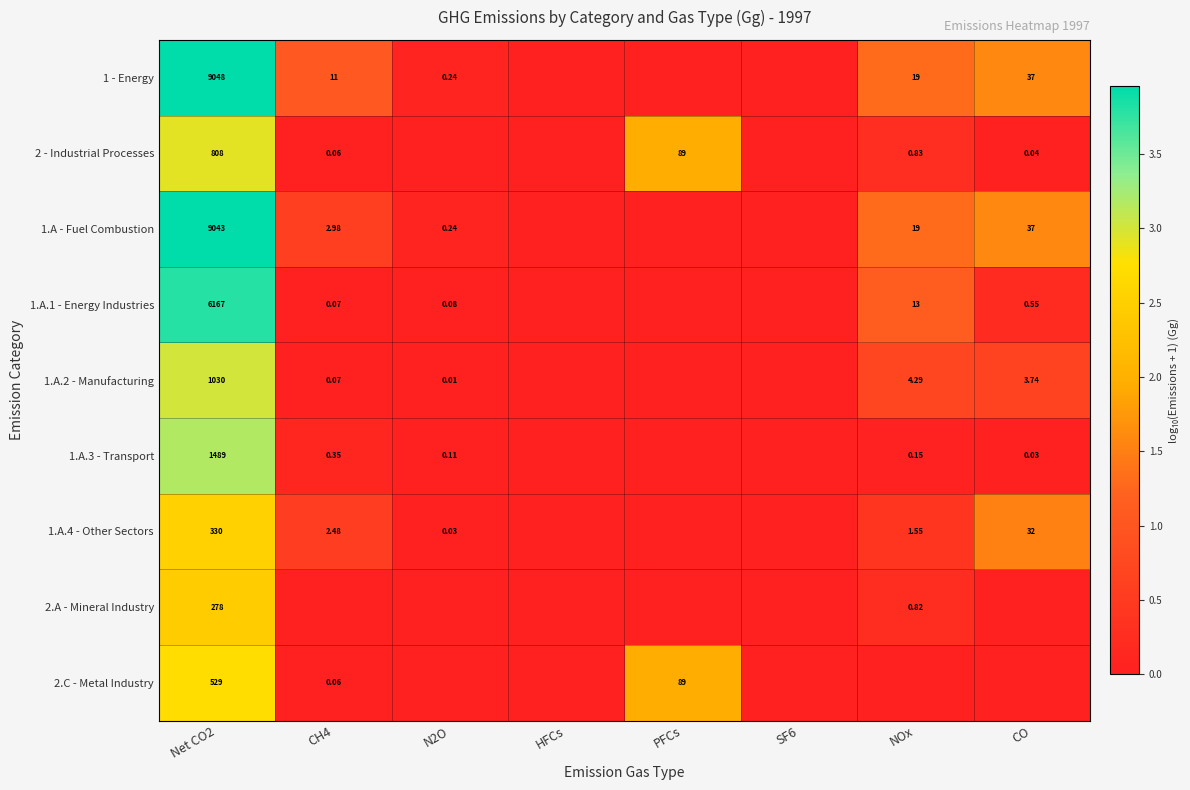

How many data points in 1.A.3 - Transport are above 0?

5